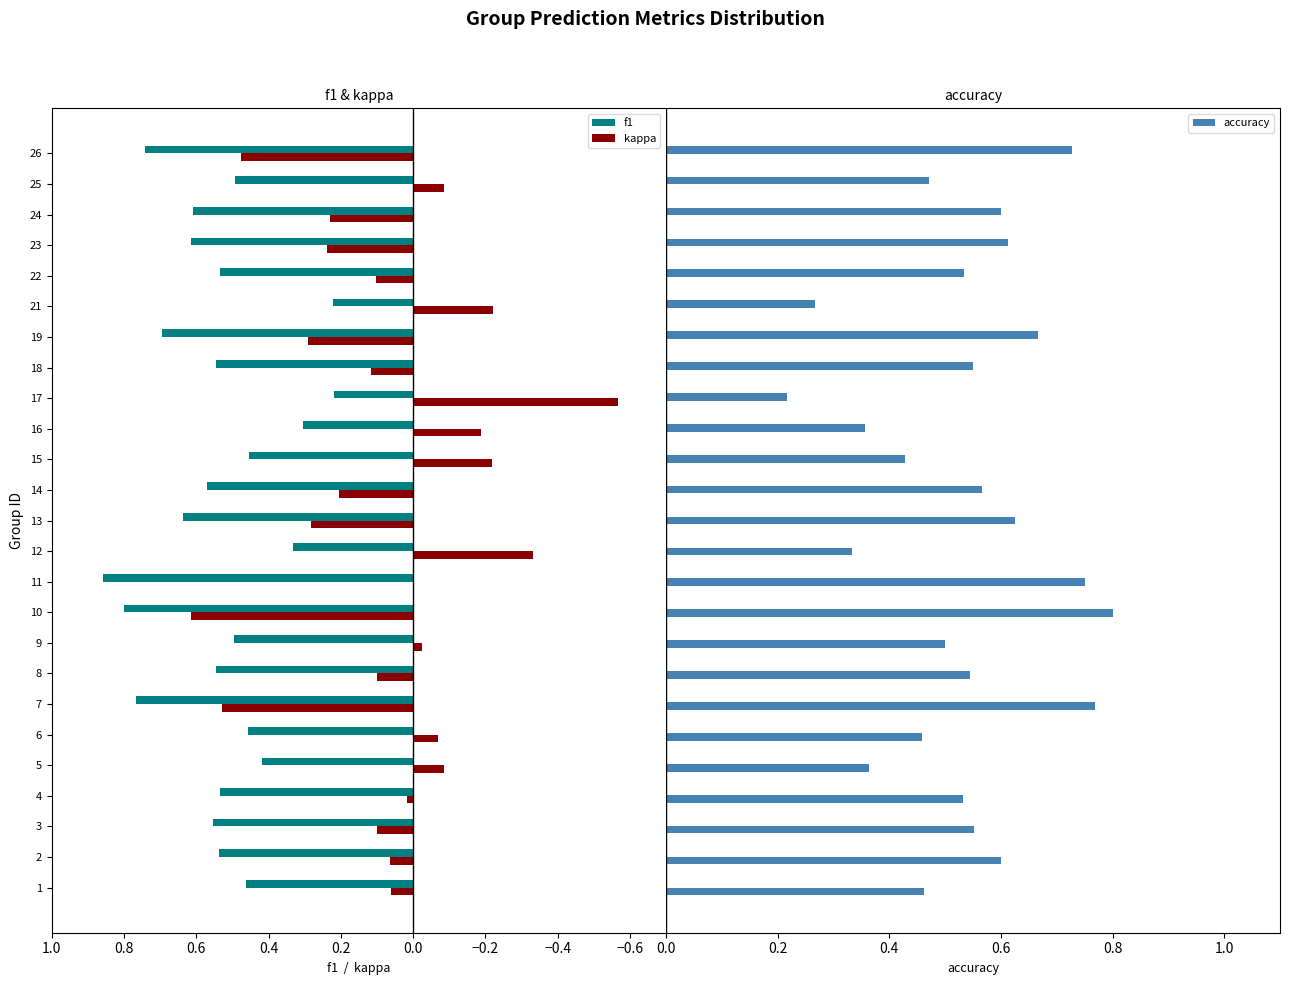

Which category has the highest value in the f1 series?

11